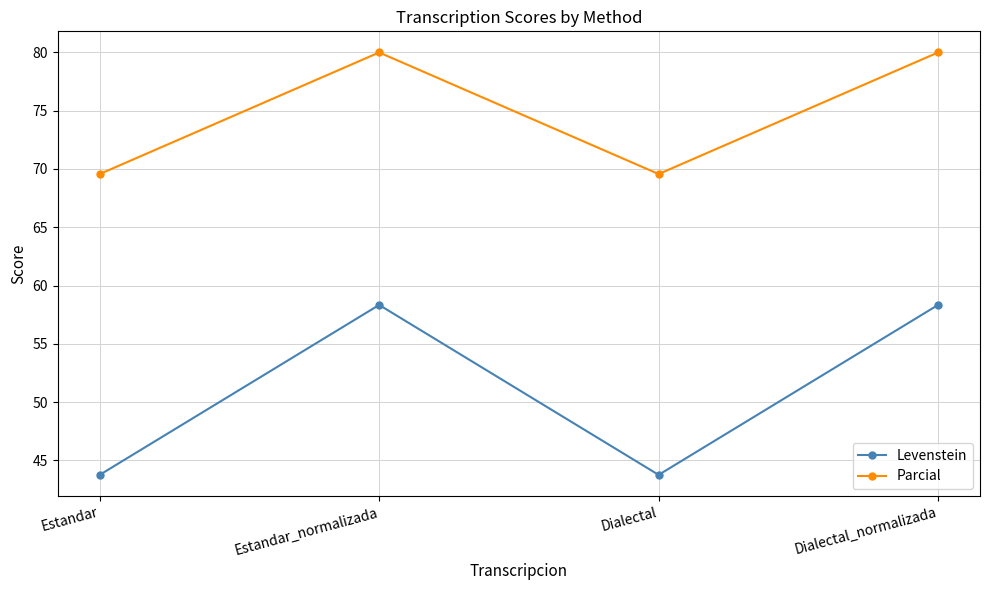

What are all the series names shown in the legend?

Levenstein, Parcial